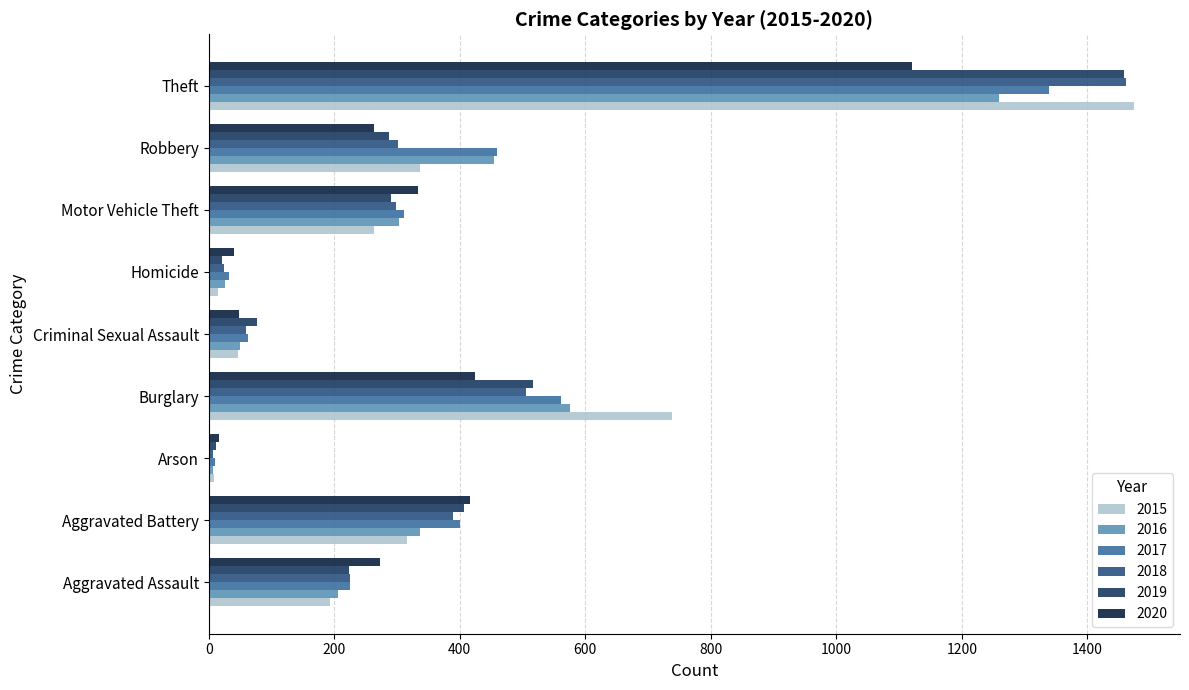

What is the highest value of the 2016 series?

1259